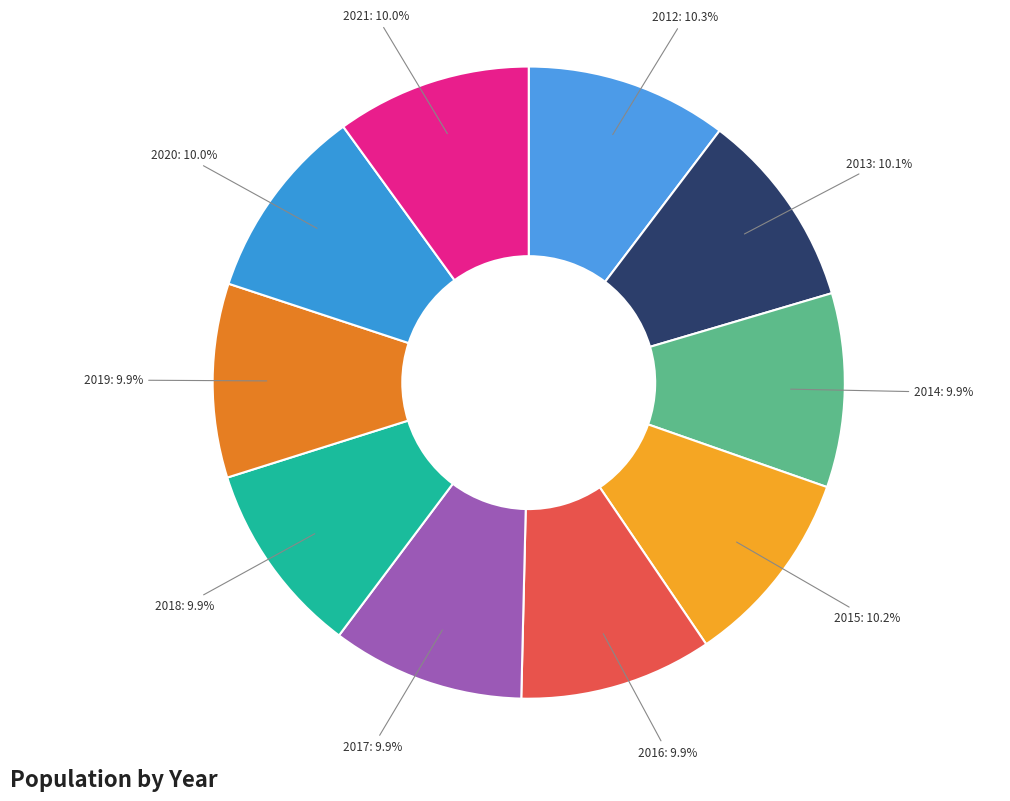

What percentage is the 2017 slice, to the nearest percent?

10%